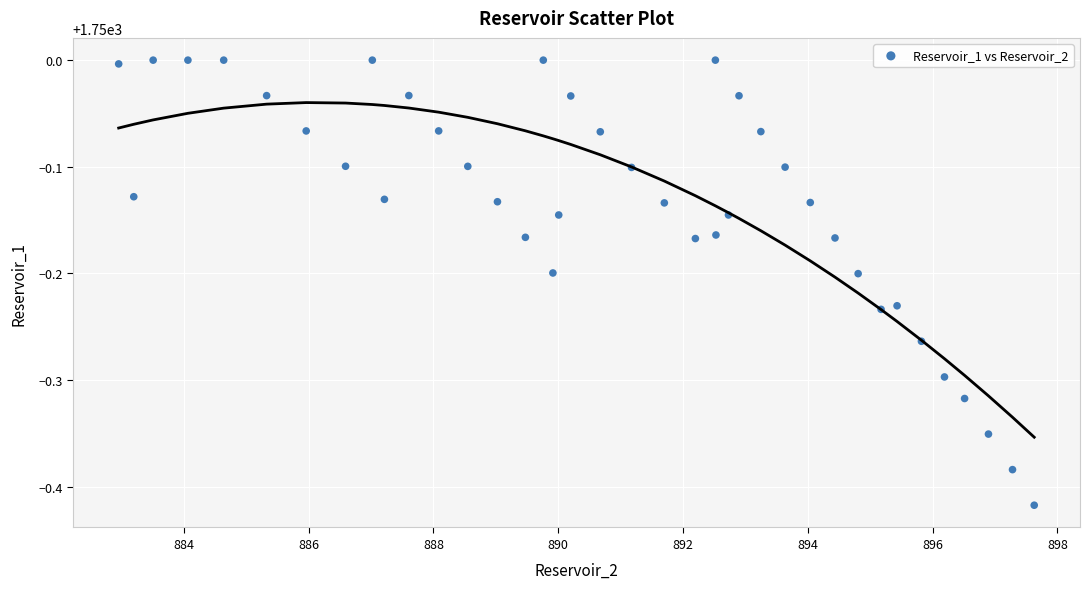

What is the range of X values (max minus min)?

14.7